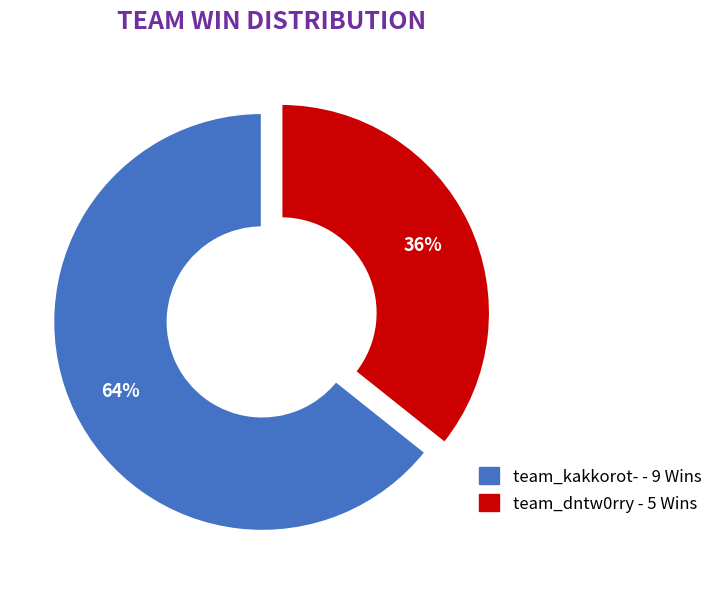

Rank the categories by value from lowest to highest.

team_dntw0rry, team_kakkorot-